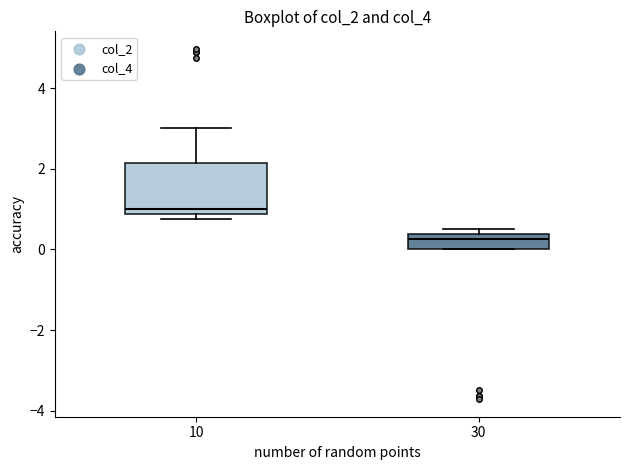

Where is the lower edge of the box at x = 10 on the y-axis? The values are not printed on the chart, so give them approximately, as read against the axis.

0.8